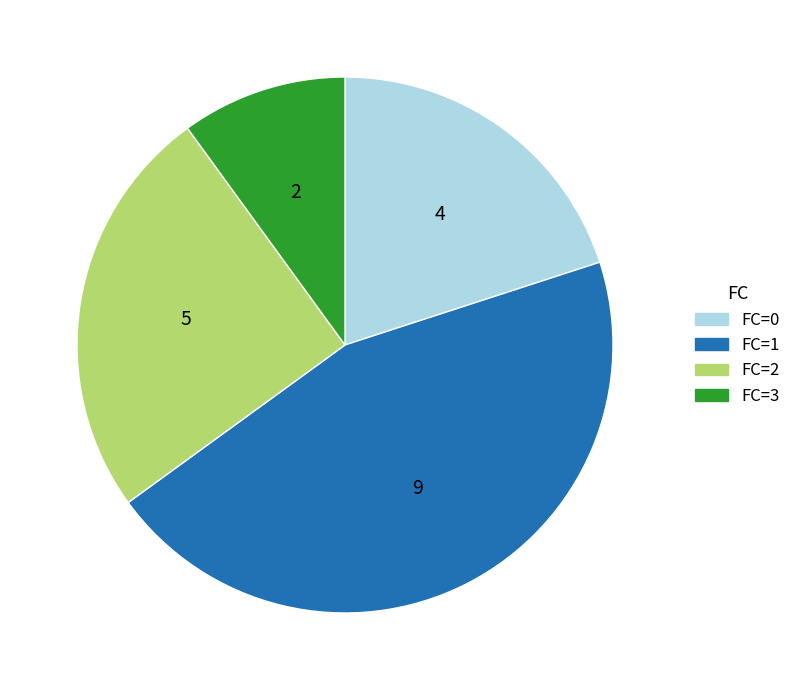

What is the ratio of the value at FC=3 to the value at FC=2?

0.4